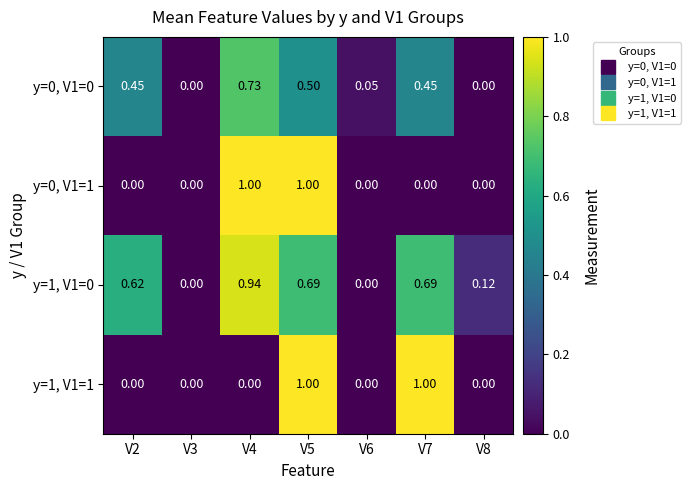

Is the value of y=1, V1=0 at V5 greater than the value of y=0, V1=0 at V3?

Yes